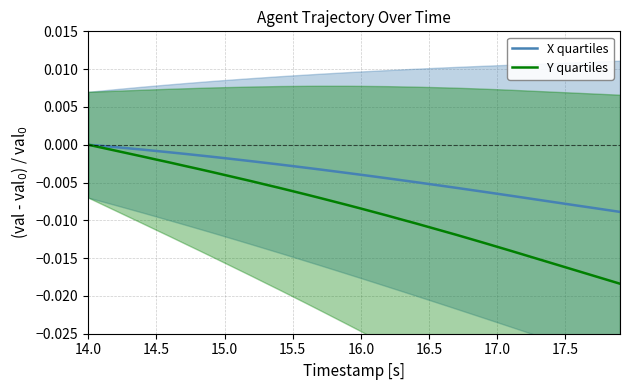

List the series in order of their peak value, lowest first.

X quartiles, Y quartiles